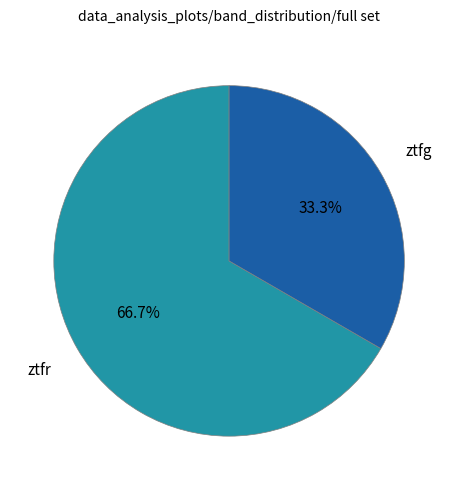

How many slices are in this pie chart?

2